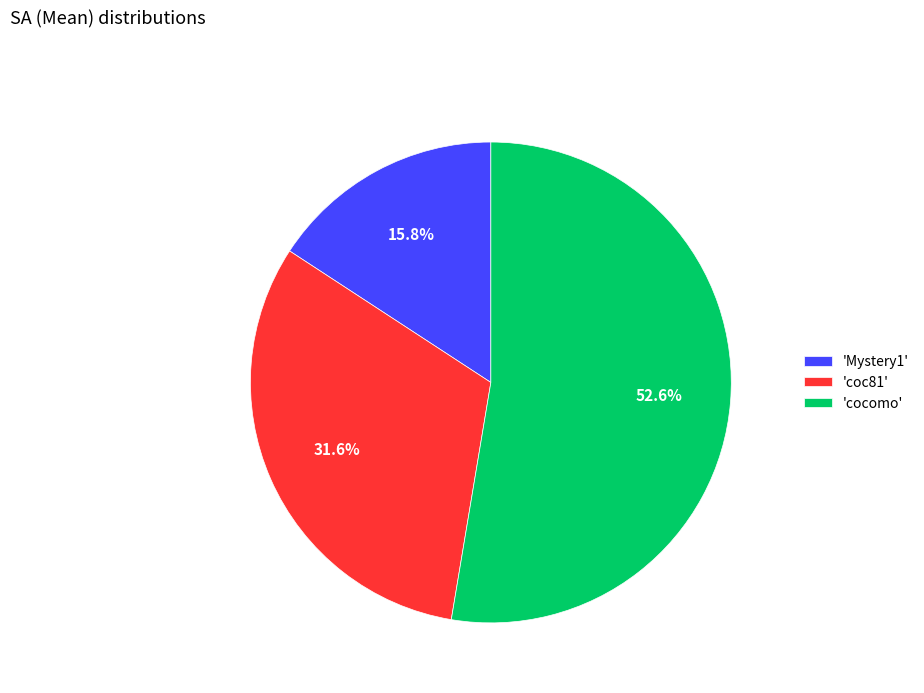

What is the ratio of the value at 'coc81' to the value at 'cocomo'?

0.6